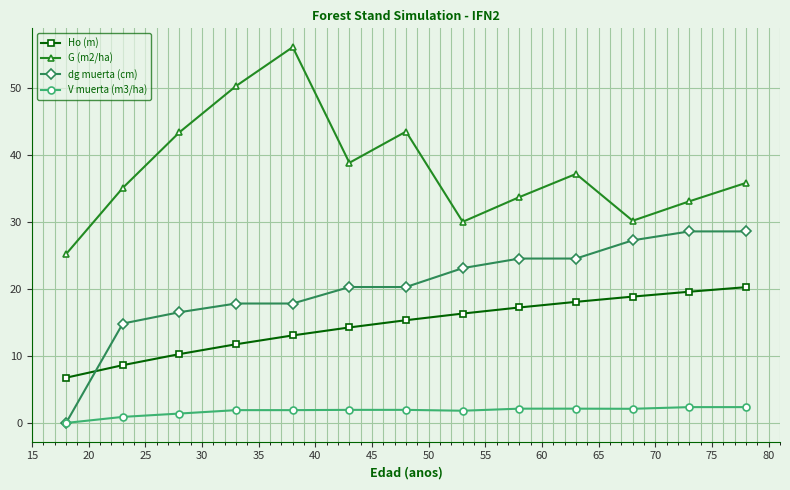

List the series in order of their peak value, lowest first.

V muerta (m3/ha), Ho (m), dg muerta (cm), G (m2/ha)